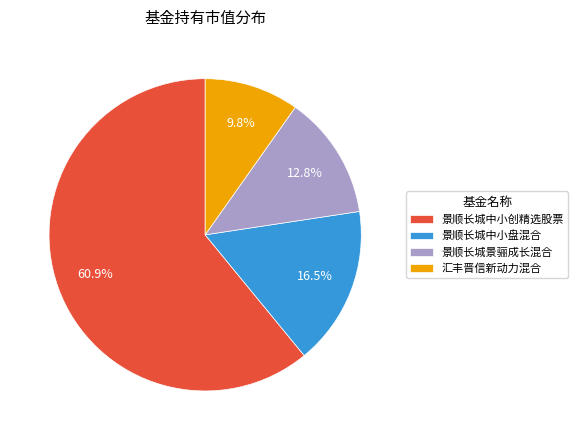

What percentage is NOT represented by 景顺长城中小盘混合?

83.5%